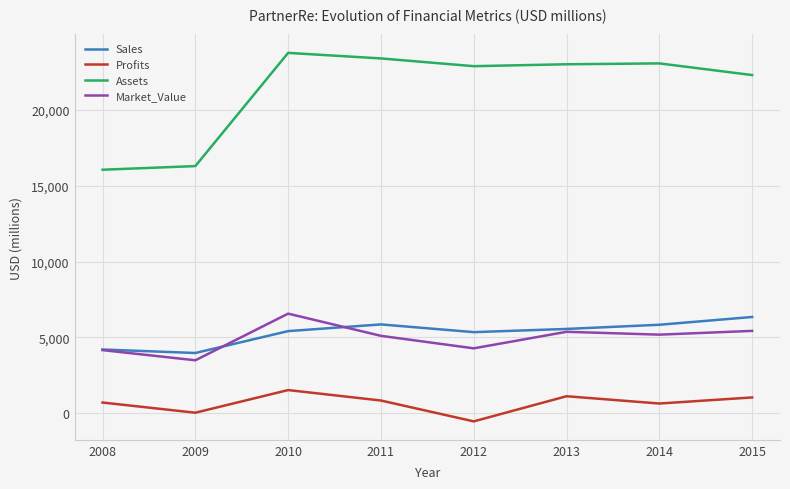

True or false: Profits has a value of 1540.0 at 2010.

True